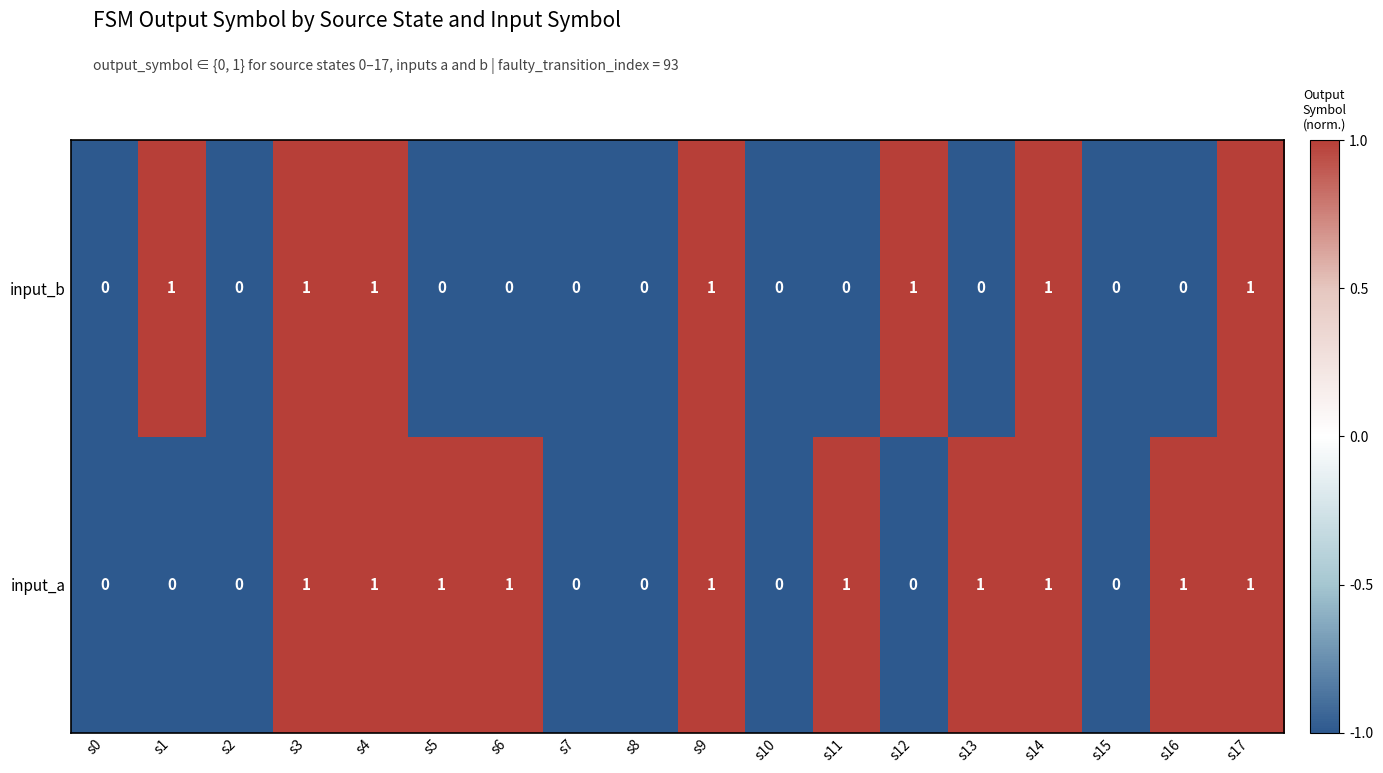

What is the sum of all input_b values?

7